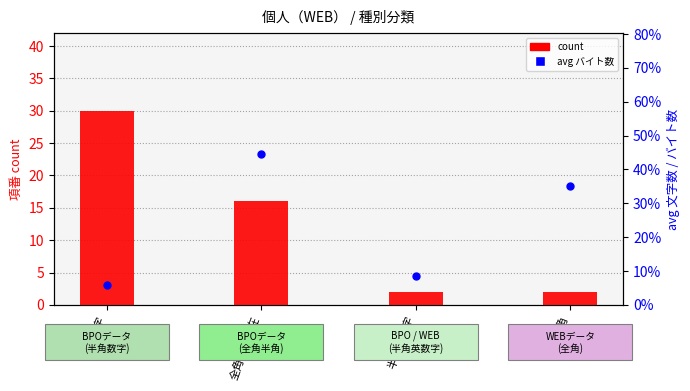

At how many categories does at least one series exceed 24?

3